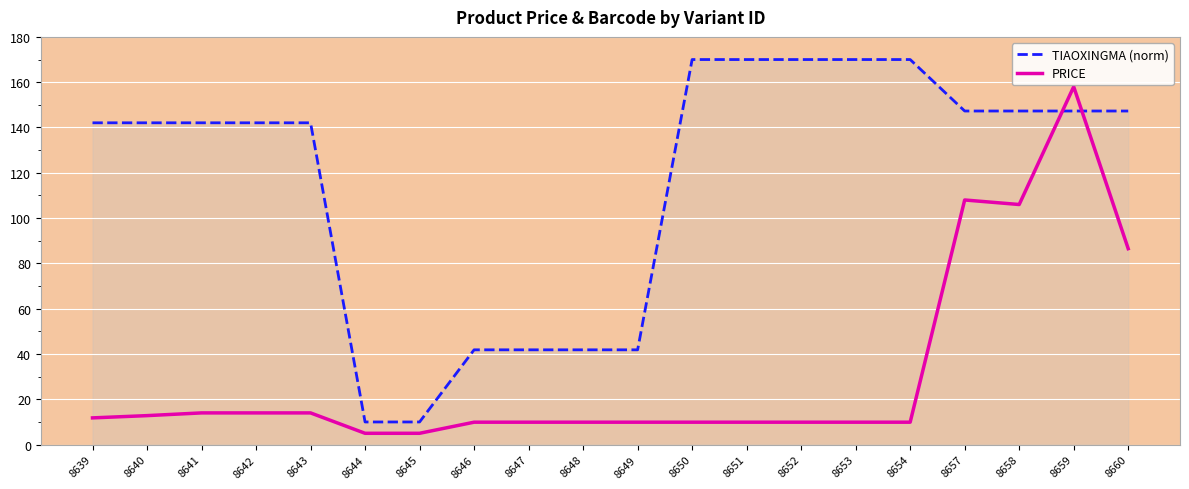

Rank the series at 8641 from highest to lowest value.

TIAOXINGMA (norm), PRICE